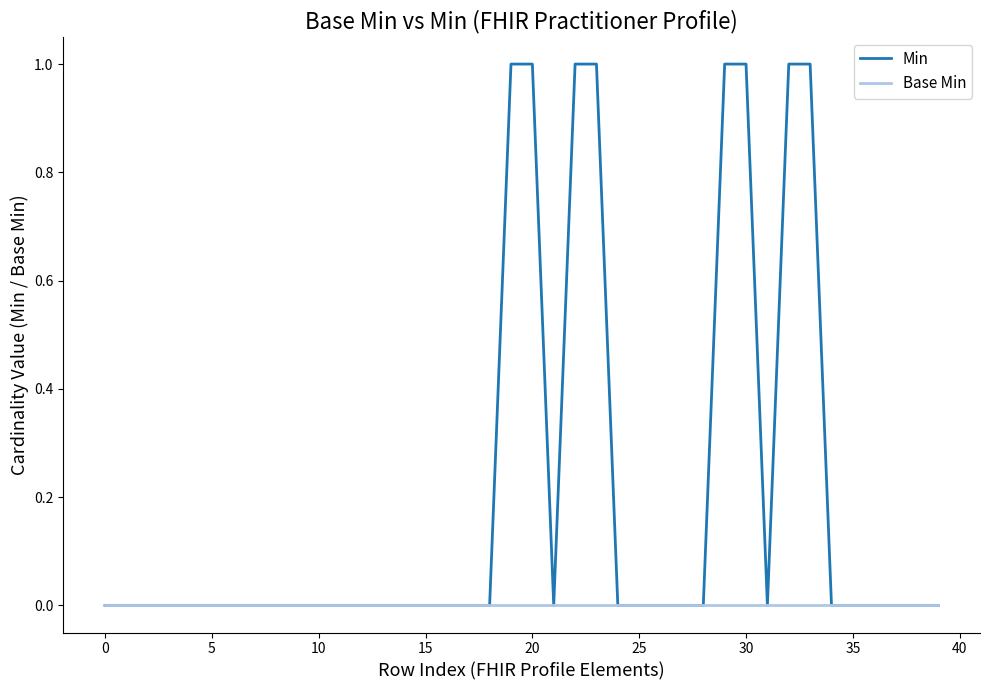

Is this an area chart (filled region under the line)?

No